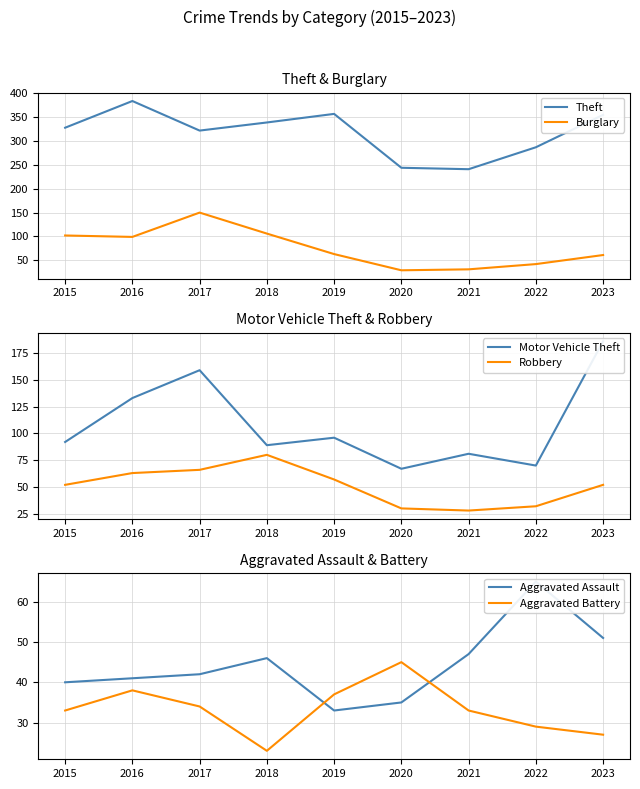

Which series has the largest range (max minus min)?

Theft